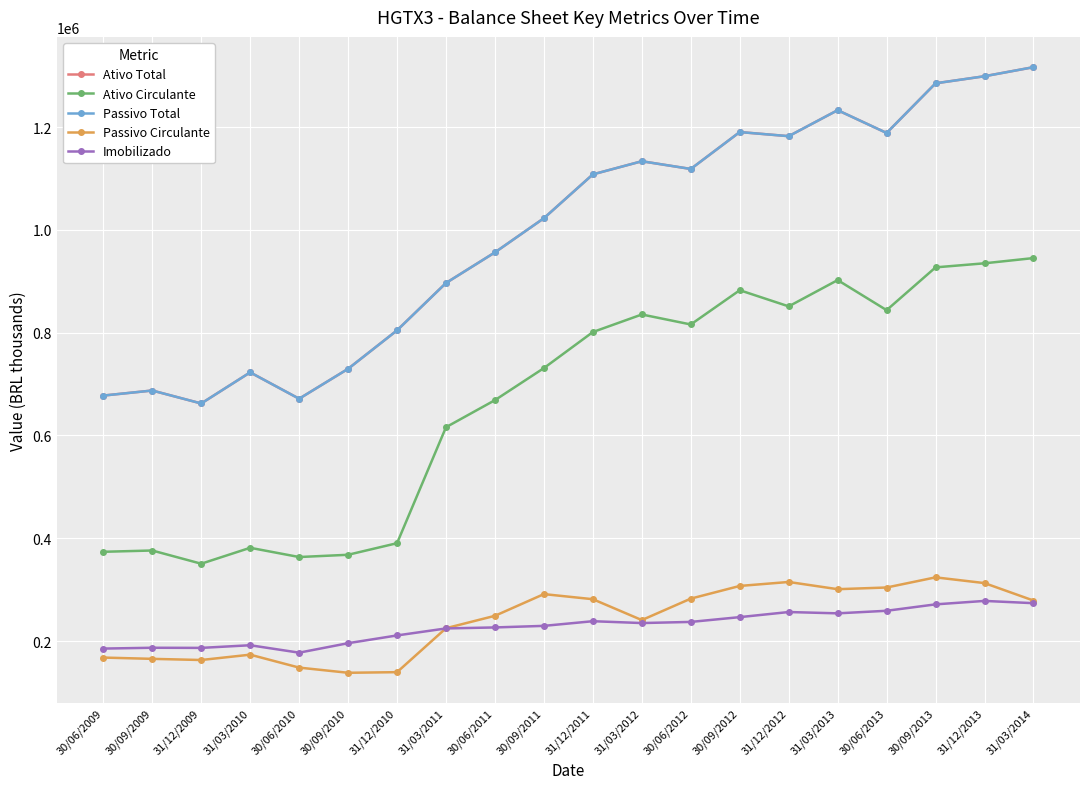

At which category does Imobilizado reach its first local valley?

31/12/2009